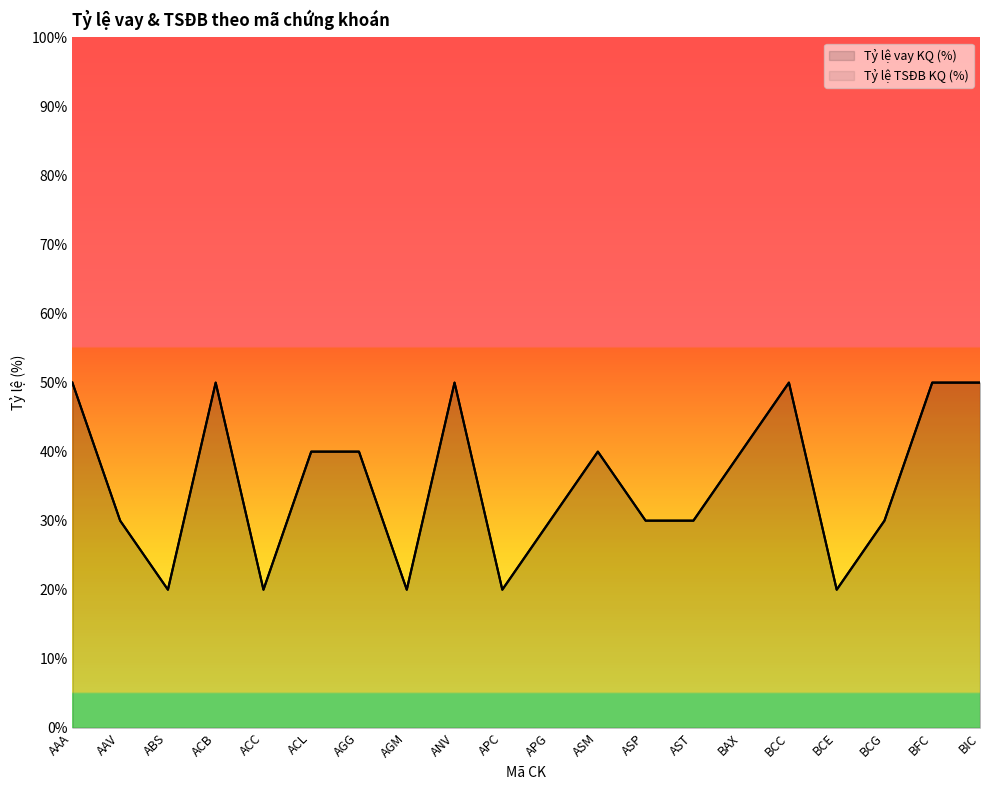

Where is Tỷ lệ vay KQ (%) nearest to the value 35?

AAV